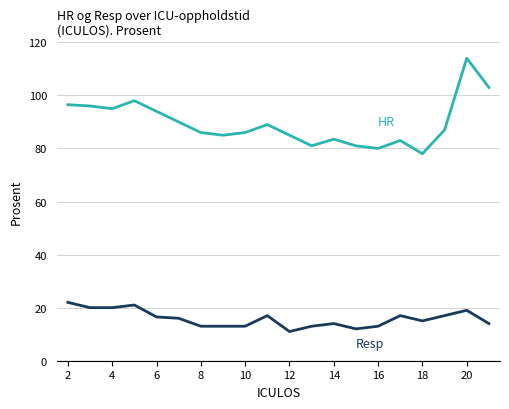

What is the minimum value shown in the chart?

11.0